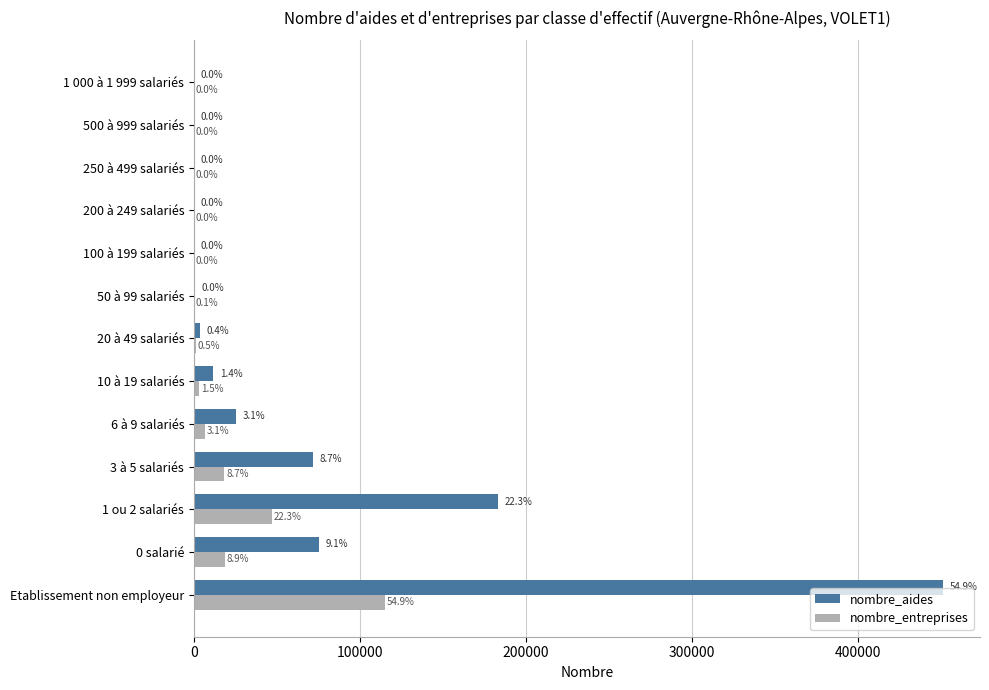

What are all the series names shown in the legend?

nombre_aides, nombre_entreprises